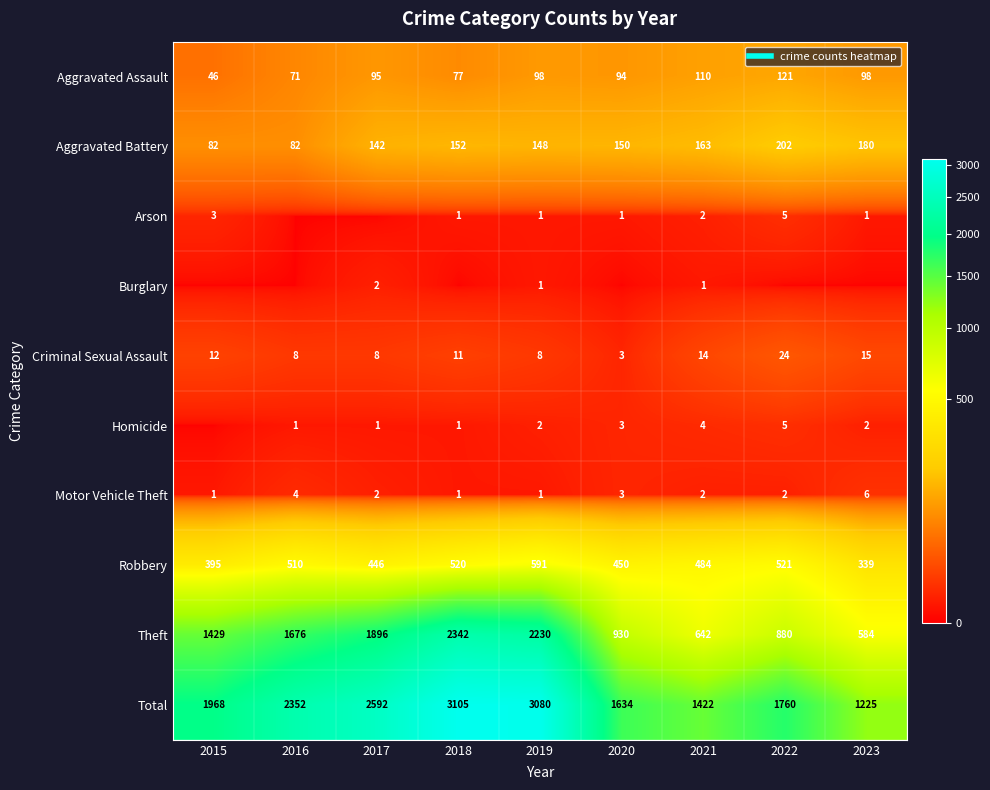

Is it true that Motor Vehicle Theft equals 2 at 2021?

True